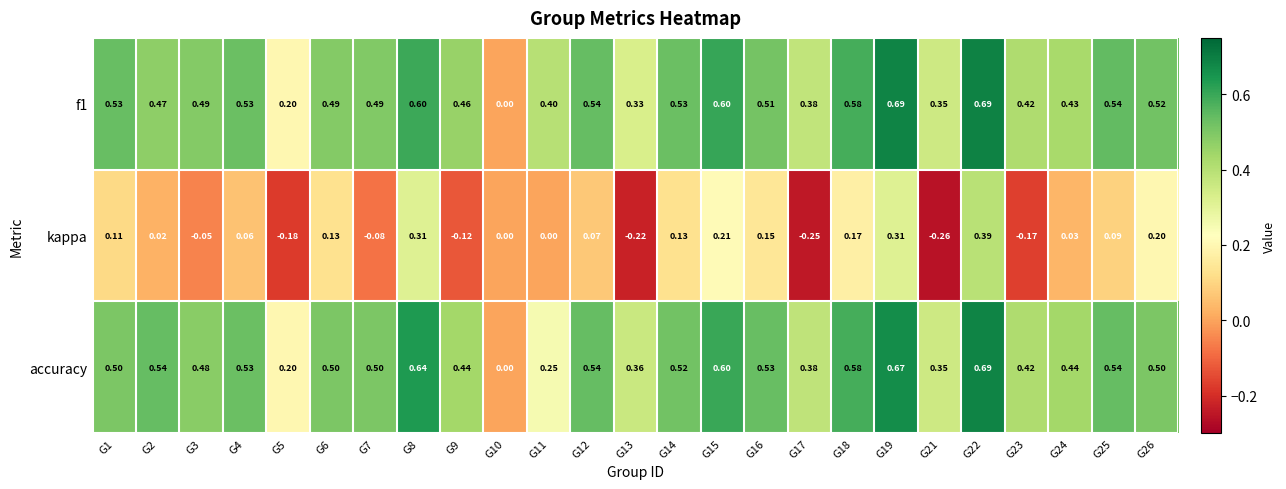

Is the value of accuracy at G7 greater than the value of f1 at G5?

Yes